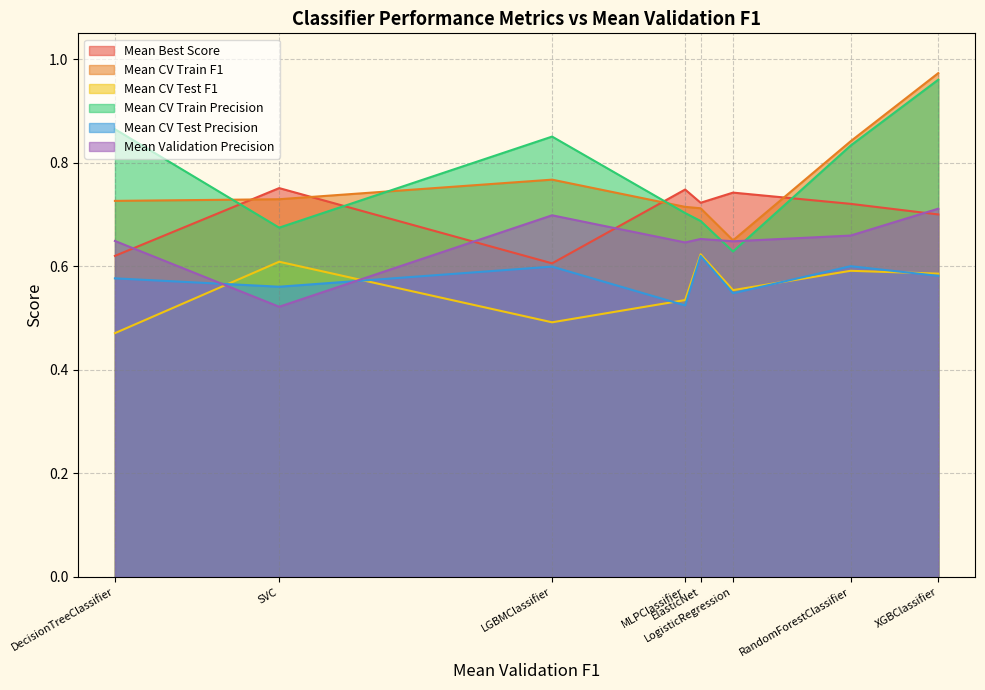

Read the Mean CV Test Precision value at XGBClassifier.

0.6